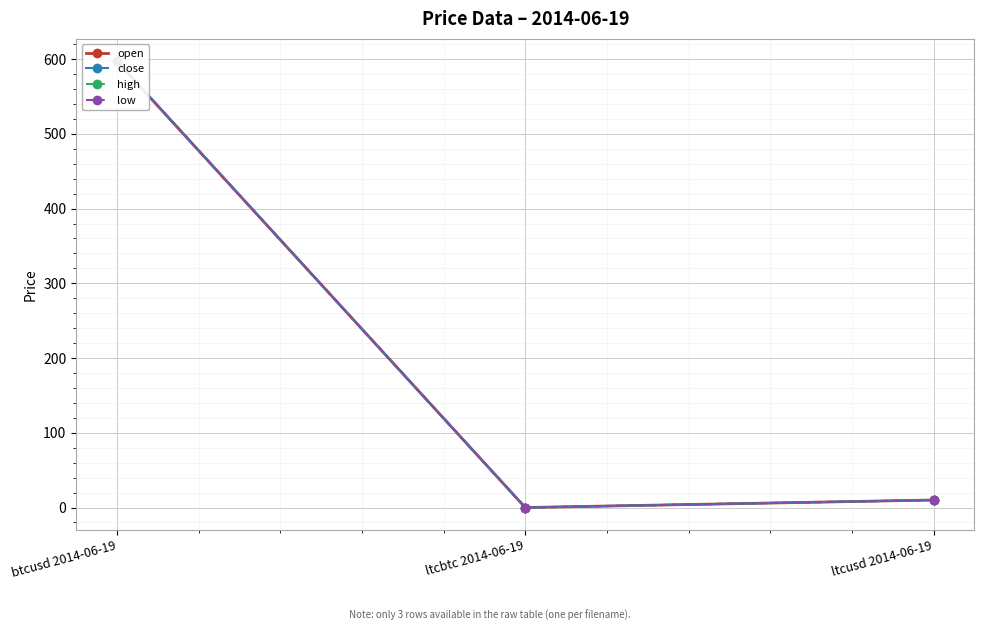

Is it true that high equals 10.1 at ltcusd 2014-06-19?

True